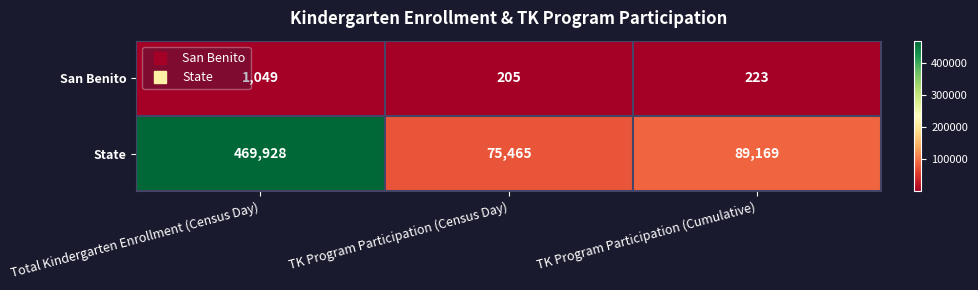

Reading right to left, extract all data points from this chart.

San Benito: TK Program Participation (Cumulative)=223	TK Program Participation (Census Day)=205	Total Kindergarten Enrollment (Census Day)=1049
State: TK Program Participation (Cumulative)=89169	TK Program Participation (Census Day)=75465	Total Kindergarten Enrollment (Census Day)=469928